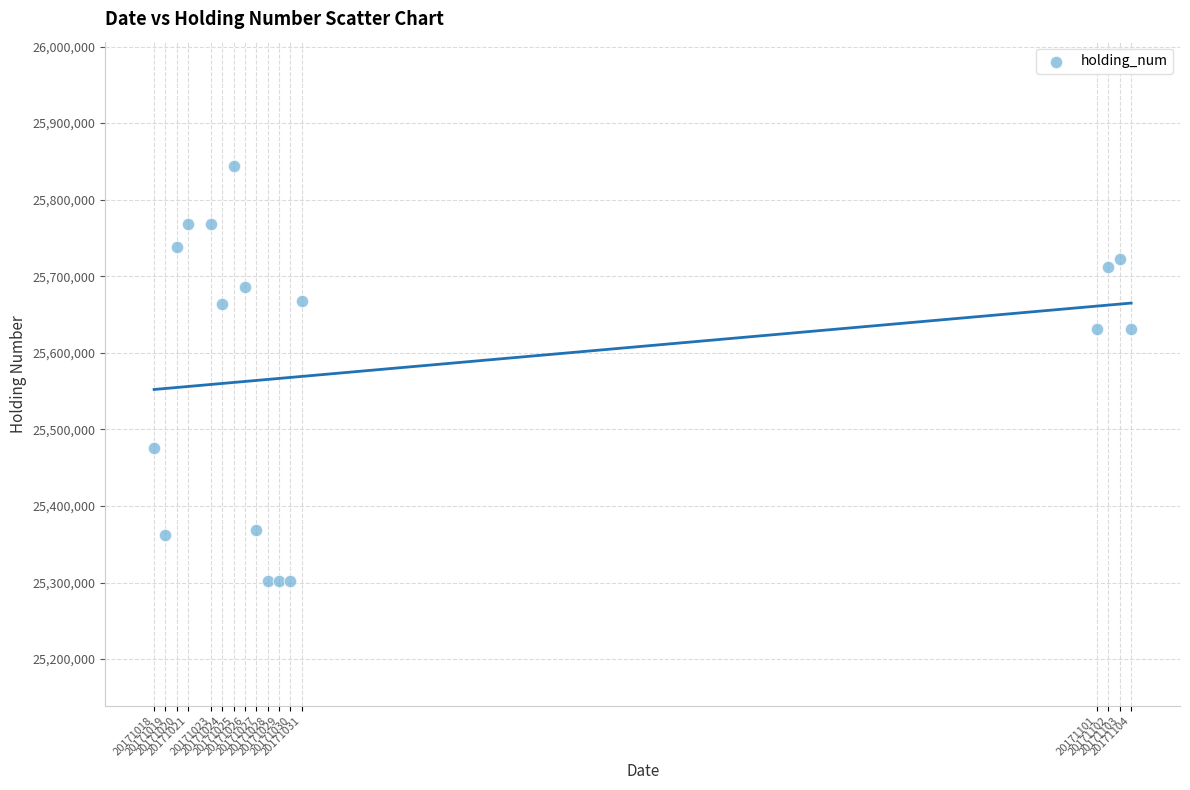

What is the range of X values (max minus min)?

86